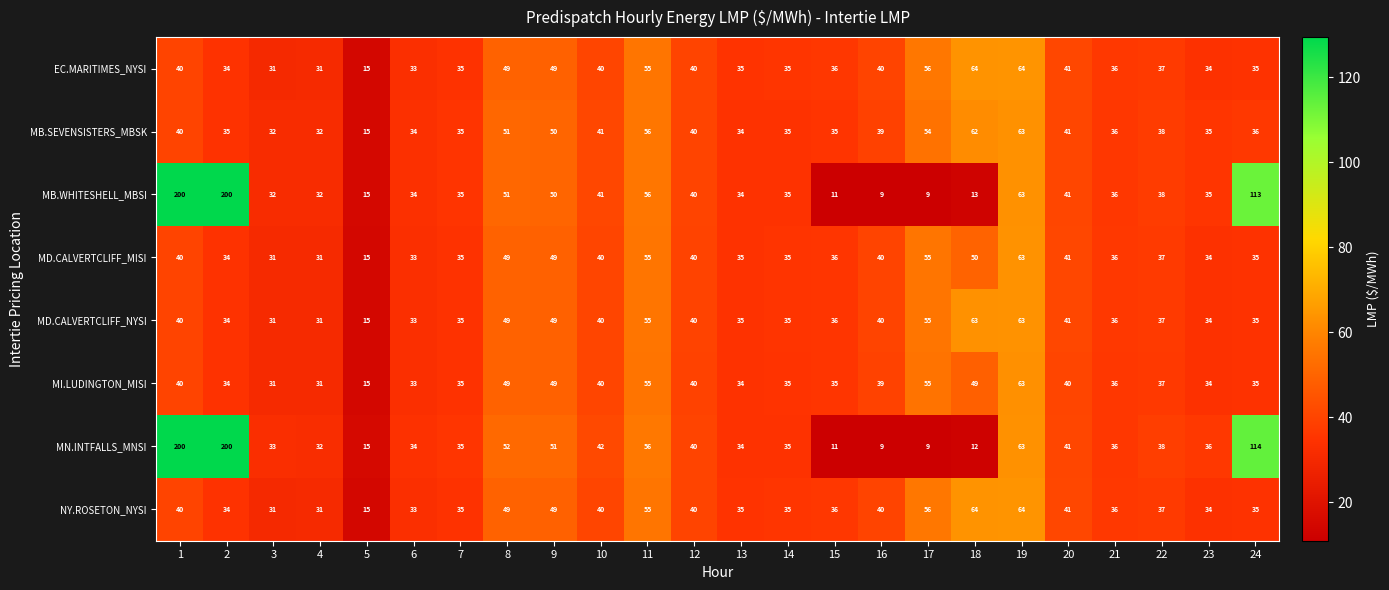

The EC.MARITIMES_NYSI series shows 64 at 19. True or false?

True